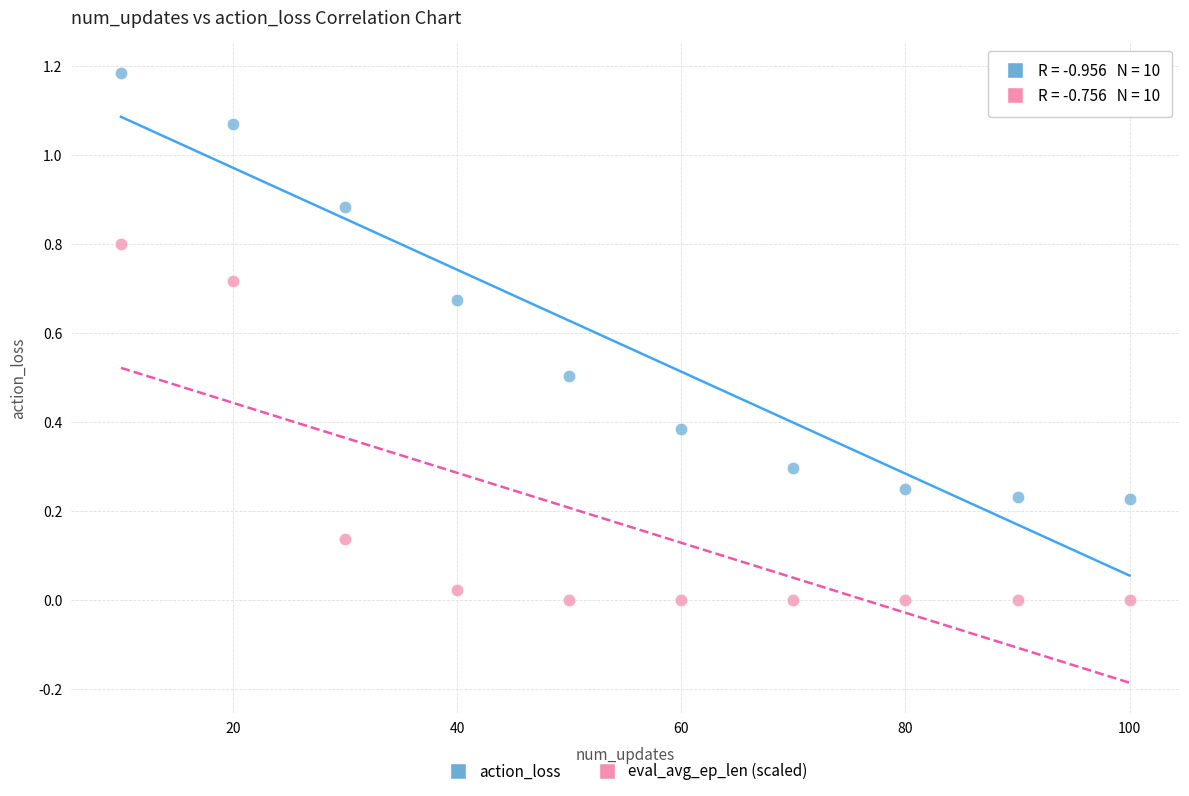

Which series reaches the minimum Y coordinate?

eval_avg_ep_len (scaled)